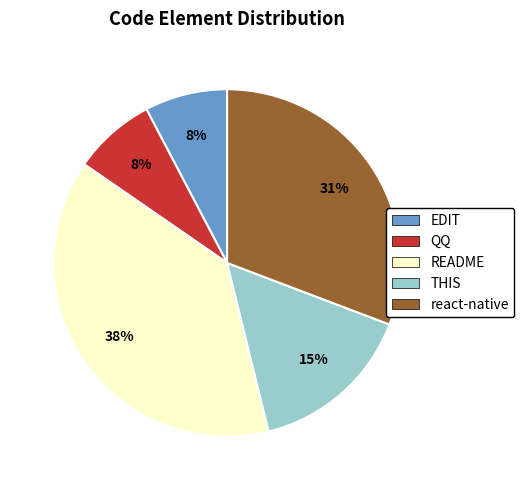

True or false: react-native accounts for 31% of the total.

True